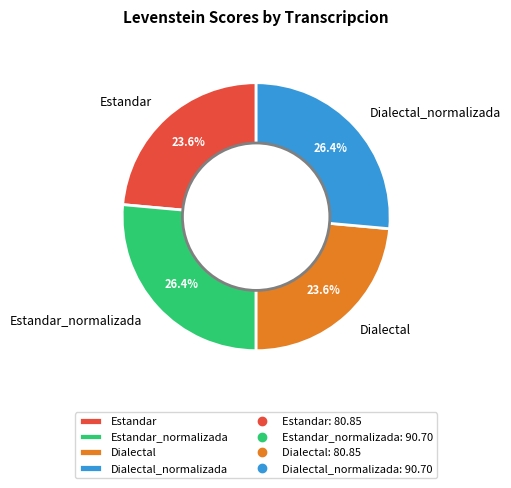

Does Dialectal_normalizada represent more than half of the total?

No